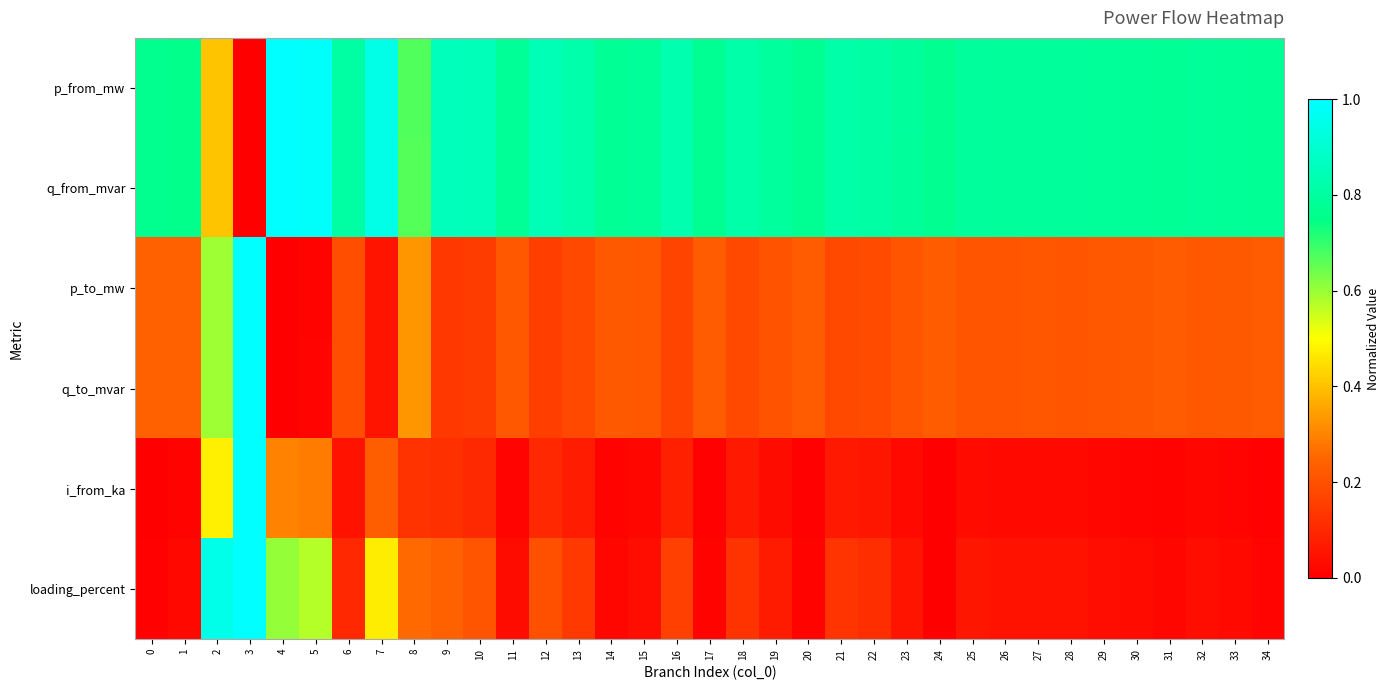

At how many categories does at least one series exceed 0?

35